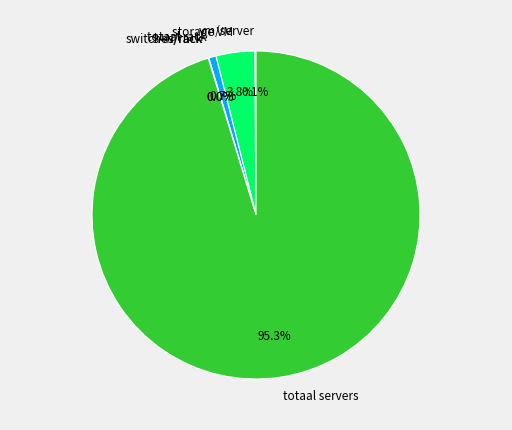

To the nearest percent, what is the average slice percentage?

17%